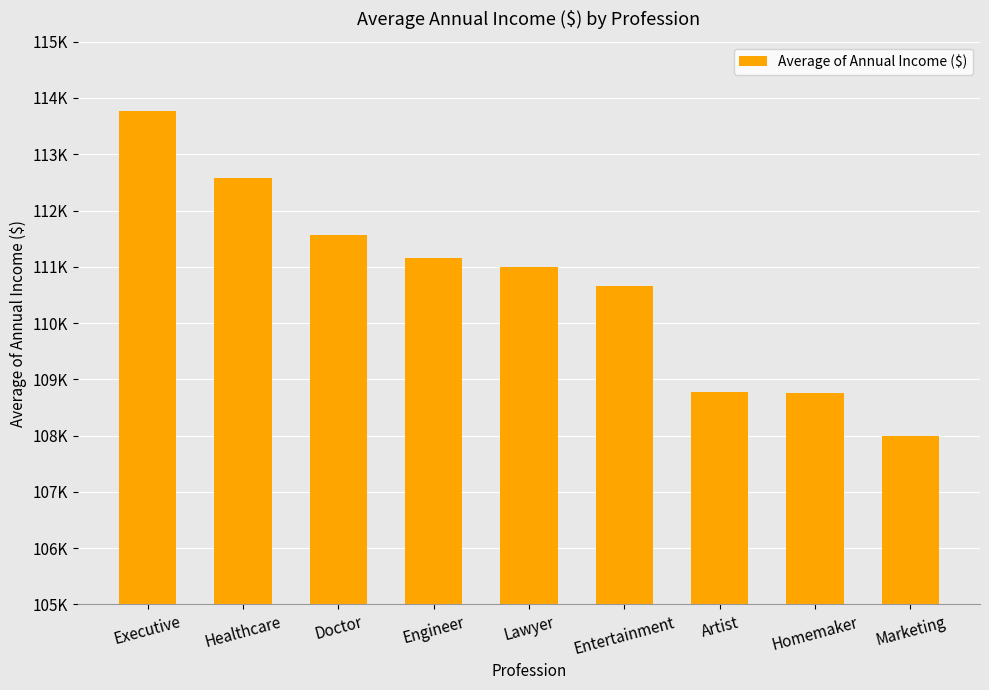

Reading right to left, list all the values displayed in this chart.

Marketing=107994.2	Homemaker=108758.6	Artist=108776.6	Entertainment=110650.3	Lawyer=110995.8	Engineer=111161.2	Doctor=111573.2	Healthcare=112574.0	Executive=113770.1